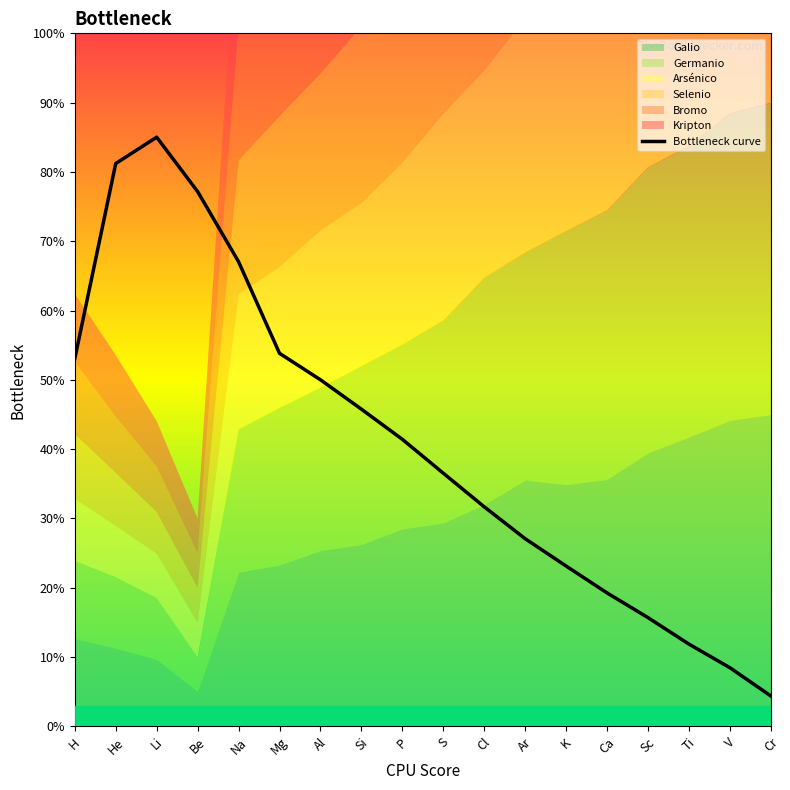

What is the label of the 9th point from the left?

P